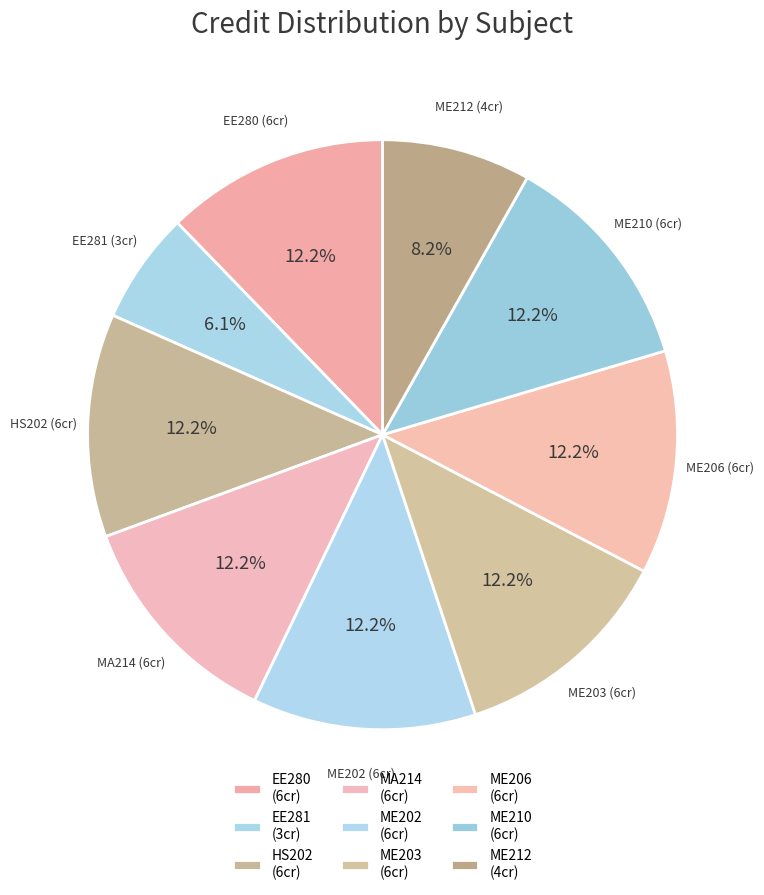

Which category has the biggest portion of the pie?

EE280